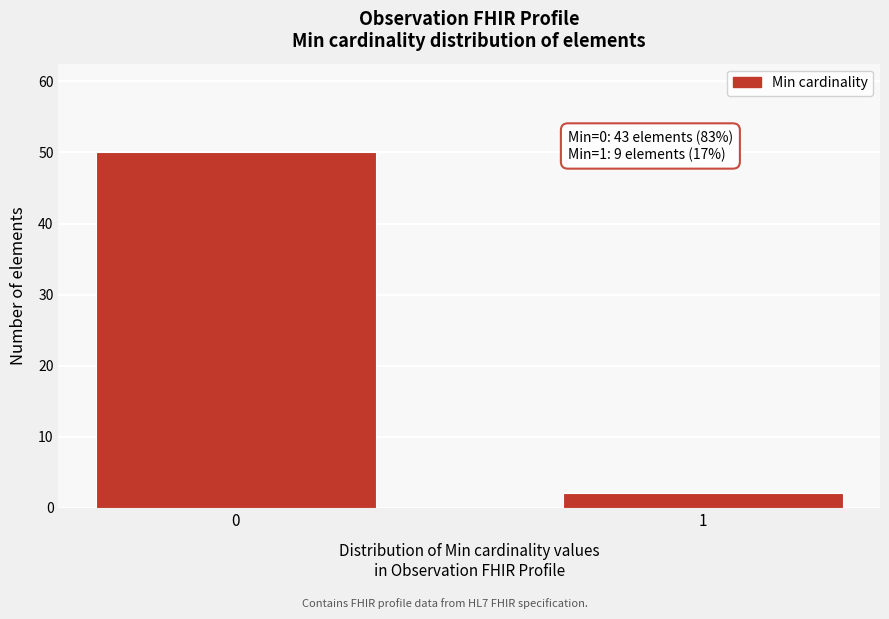

Reading left to right, what are all the values shown in this chart?

0=50	1=2